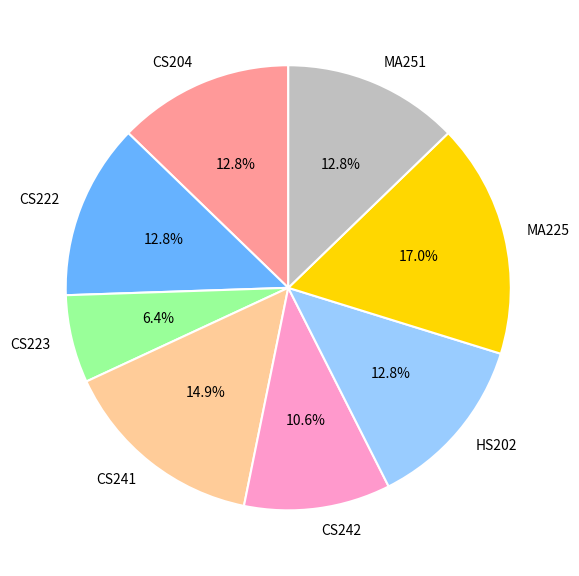

To the nearest percent, what is the average slice percentage?

12%